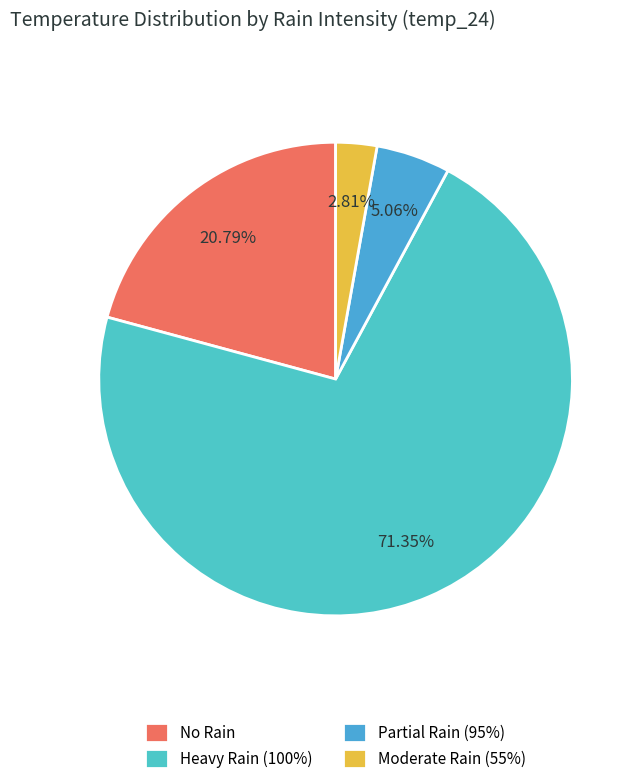

How many segments does this pie chart have?

4